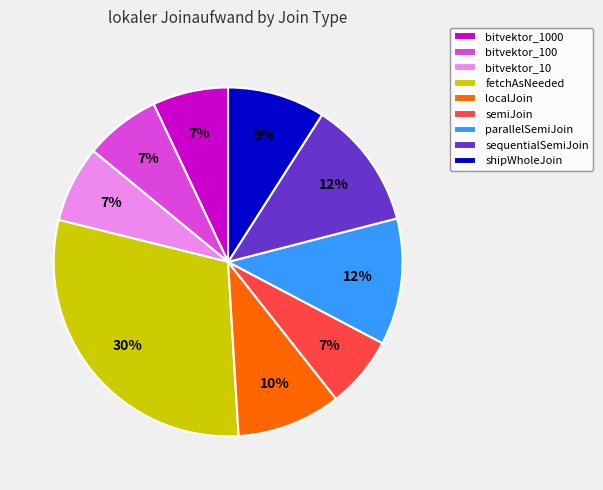

To the nearest percent, what portion does shipWholeJoin represent?

9%